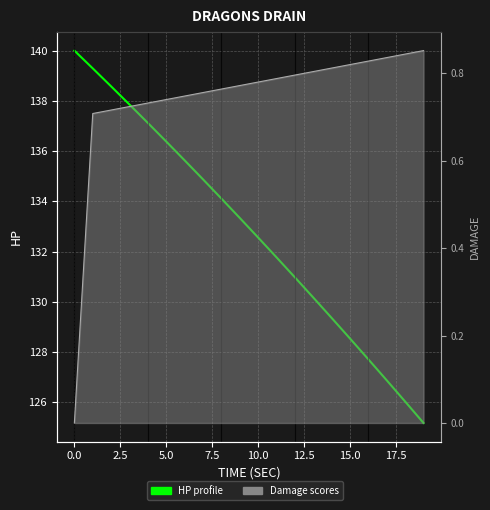

What is the greatest value displayed?

140.0